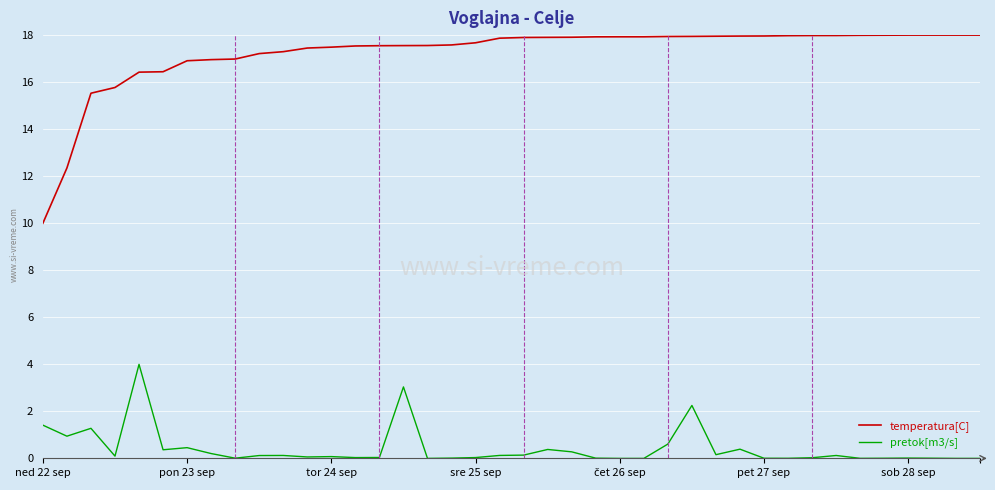

Count the number of categories in the chart.

40